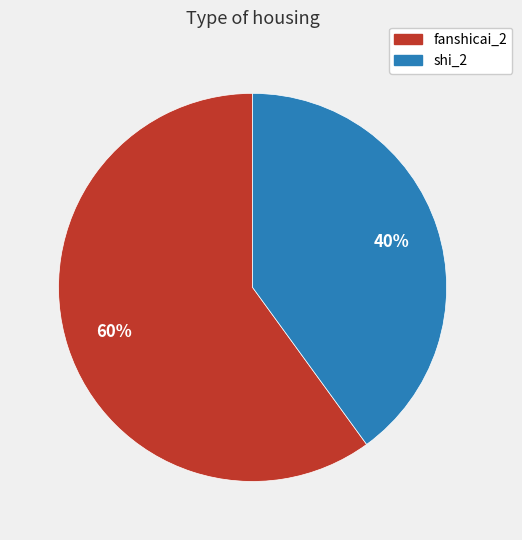

True or false: shi_2 accounts for 29% of the total.

False